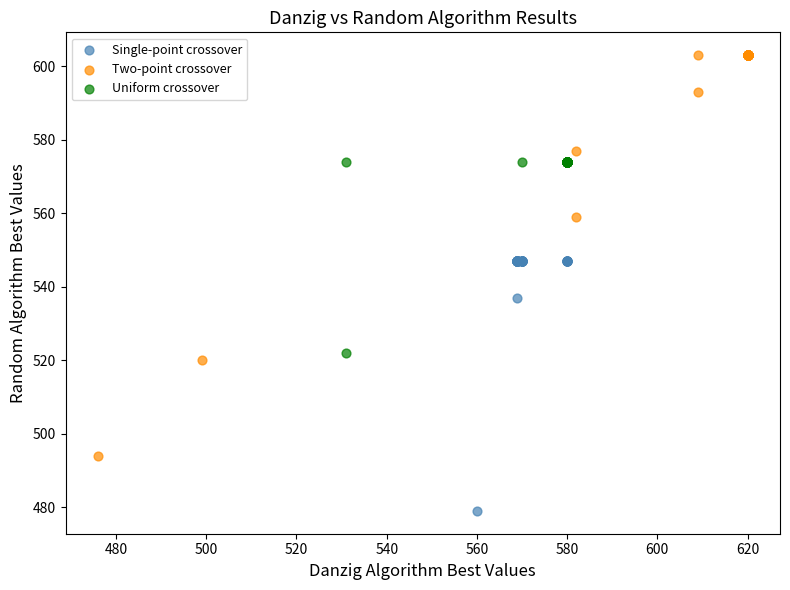

Which series contains the lowest Y value?

Single-point crossover